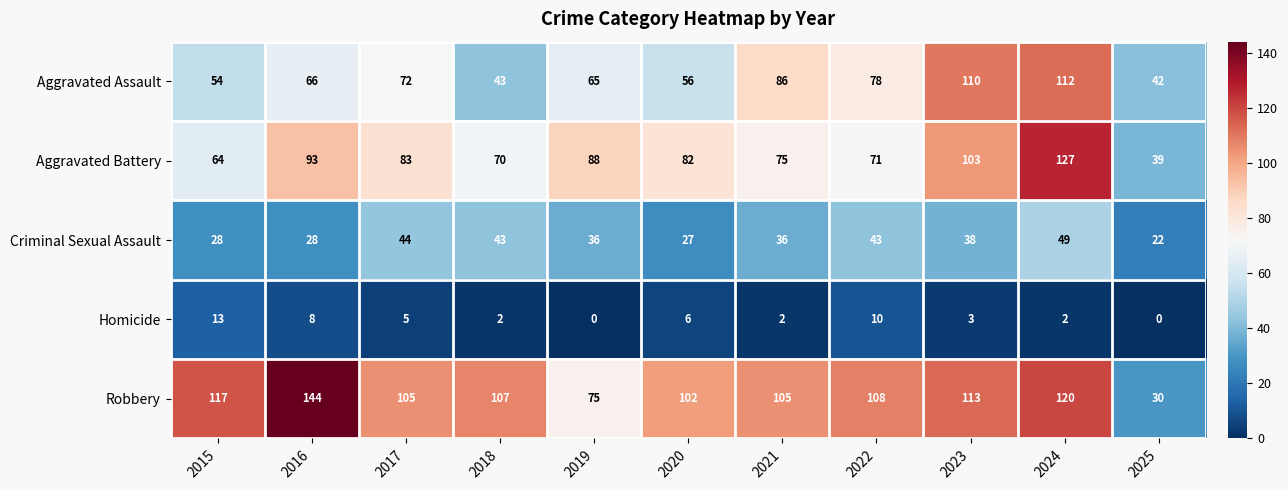

What is the difference between the highest and lowest values at 2016?

136